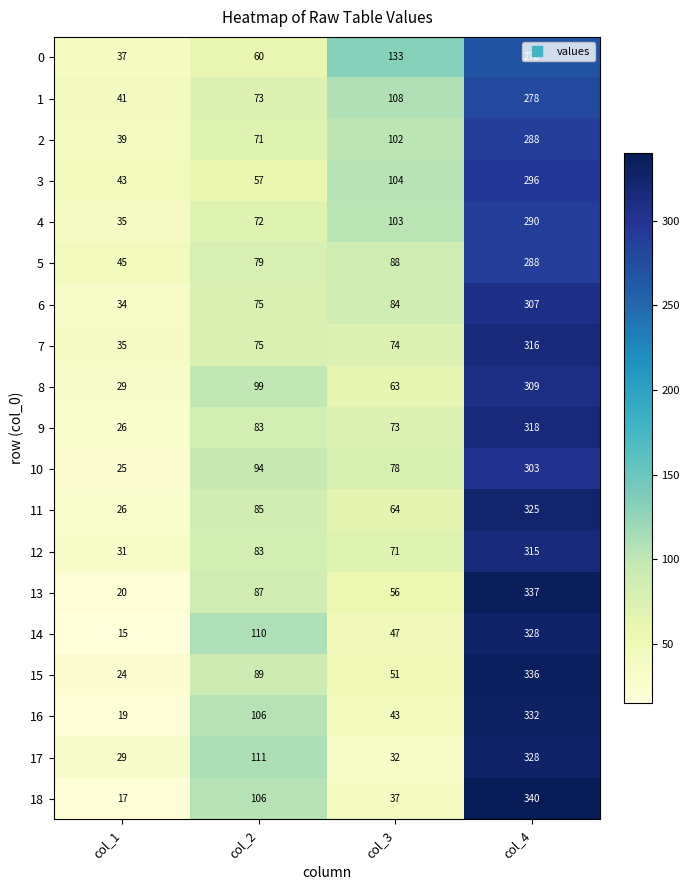

What value does the 15 series have at col_4, to the nearest 5?

335